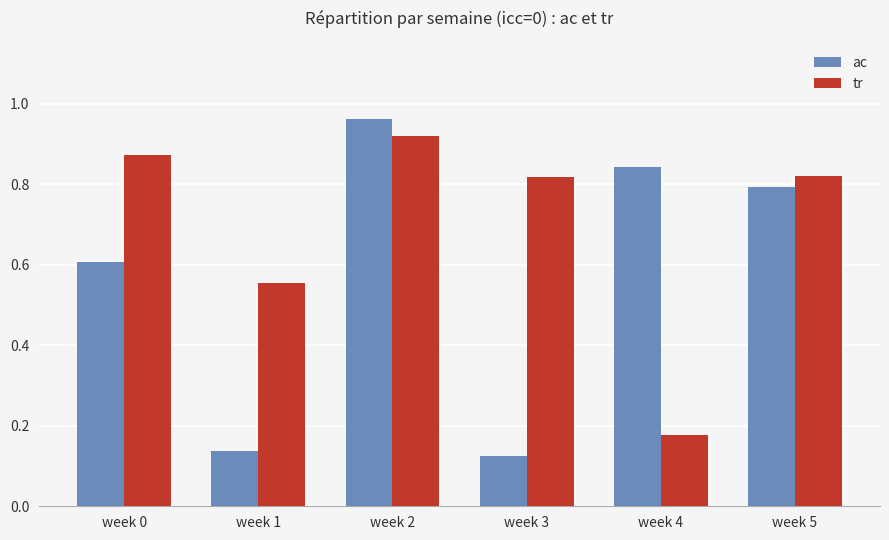

The ac series shows 1.3 at week 5. True or false?

False